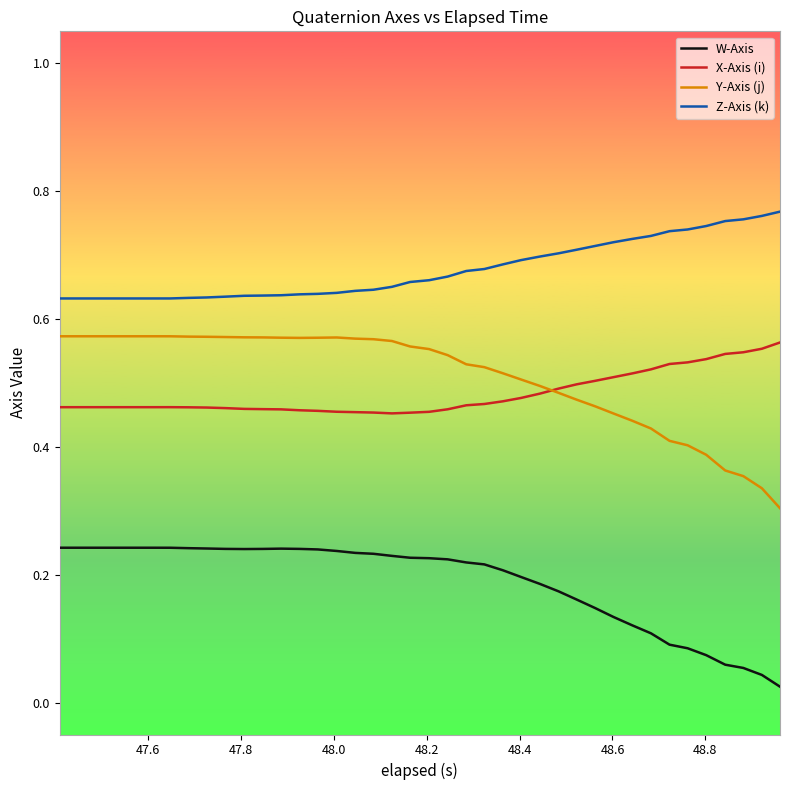

Which series has the widest spread of values?

Y-Axis (j)